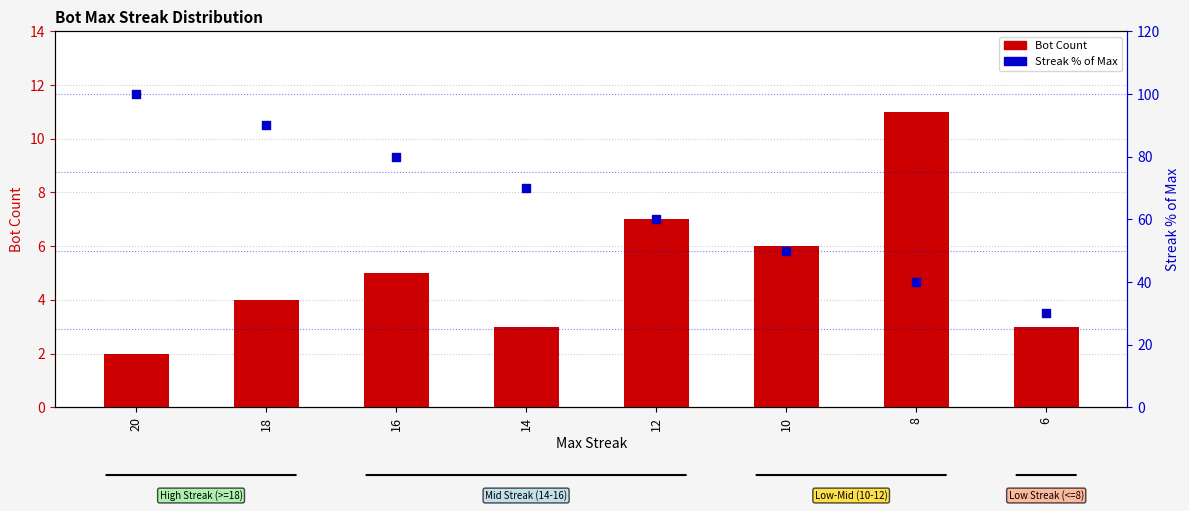

What are all the series names shown in the legend?

Bot Count, Streak % of Max